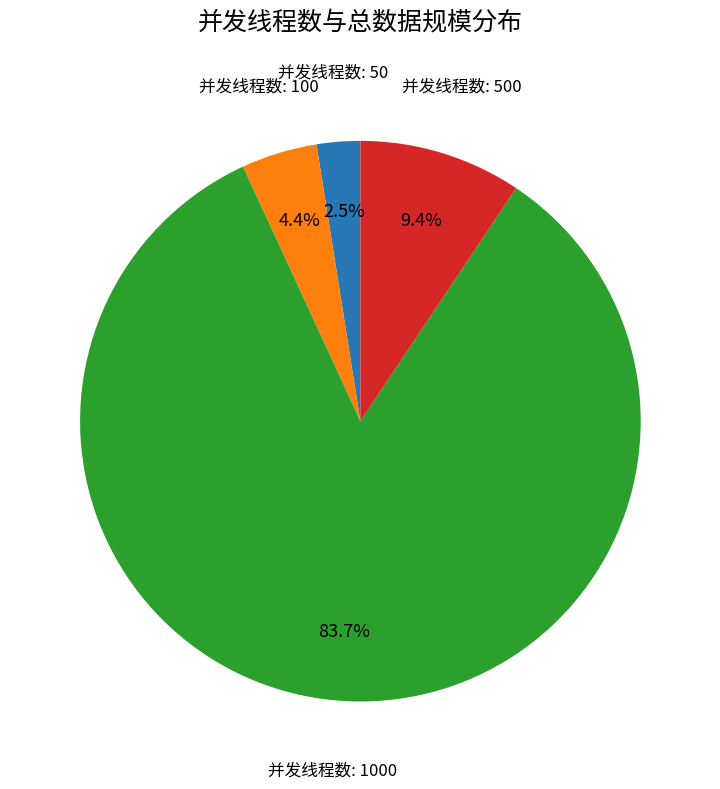

Does any single category account for the majority?

Yes